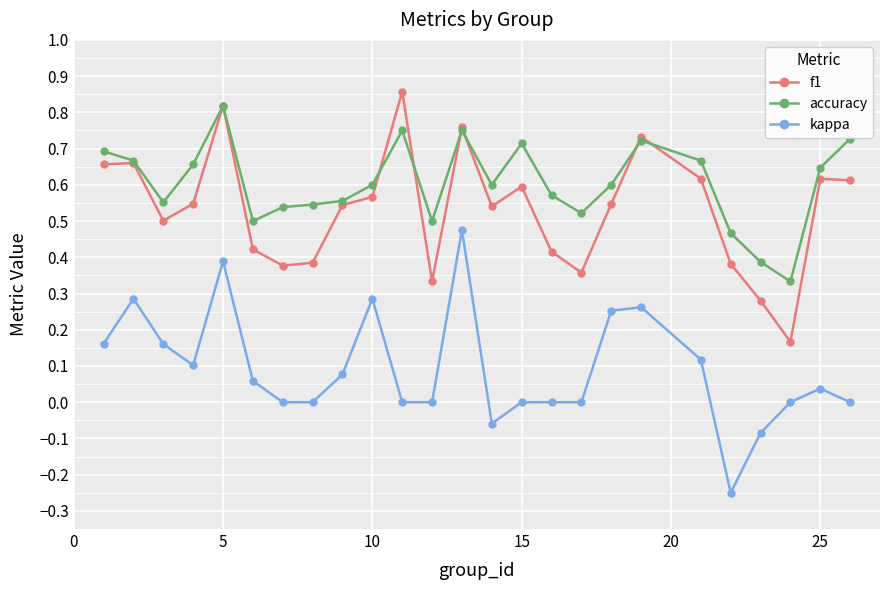

Which series has the widest spread of values?

kappa